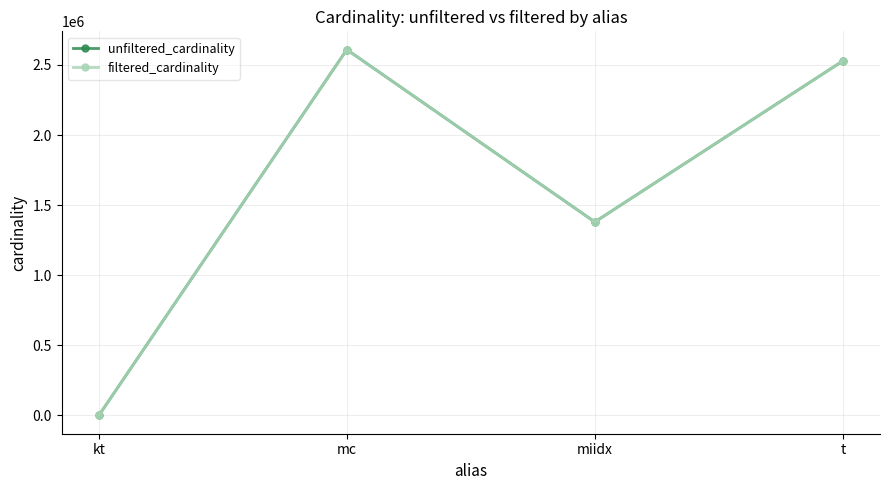

What is the maximum value shown in the chart?

2609129